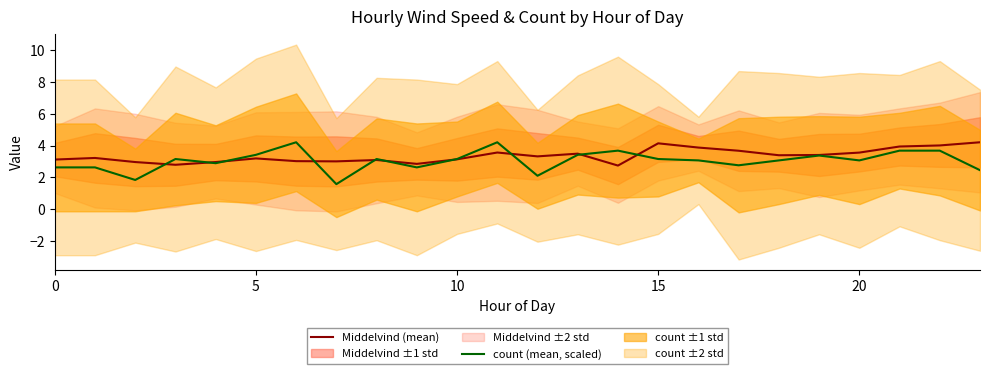

Read the count (mean, scaled) value at 5.

3.4